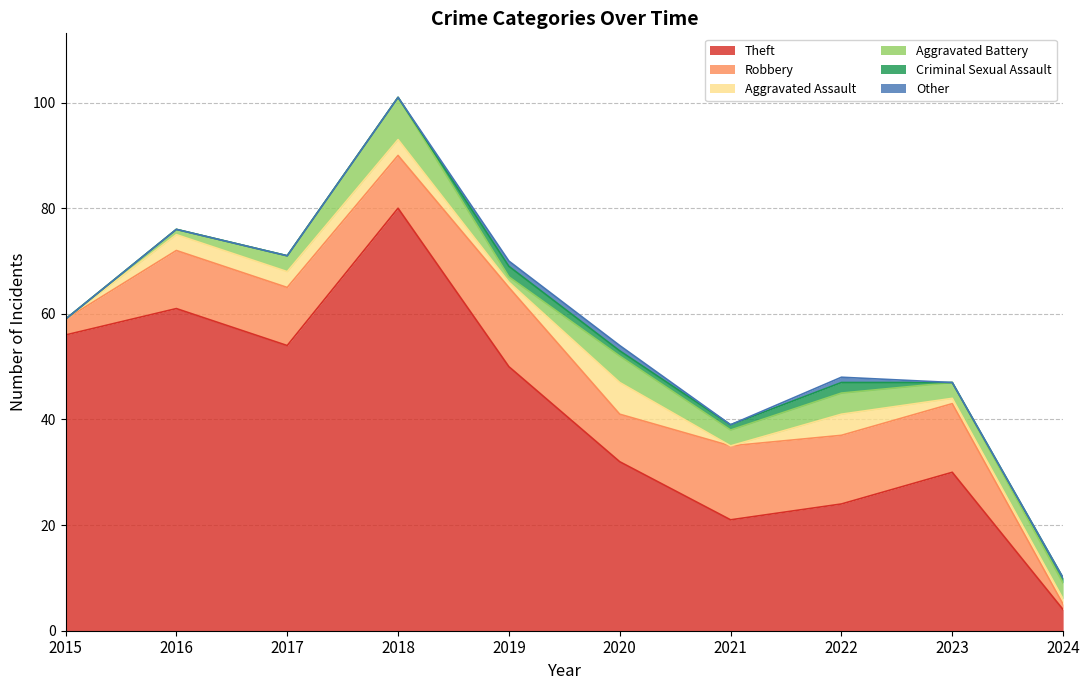

Does the chart have visible grid lines?

Yes